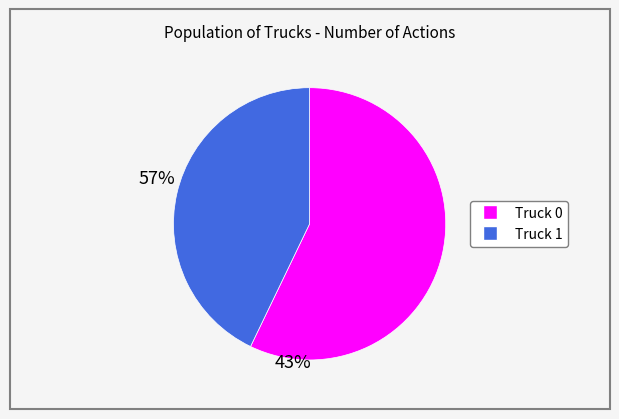

Which category has the smallest portion of the pie?

Truck 1